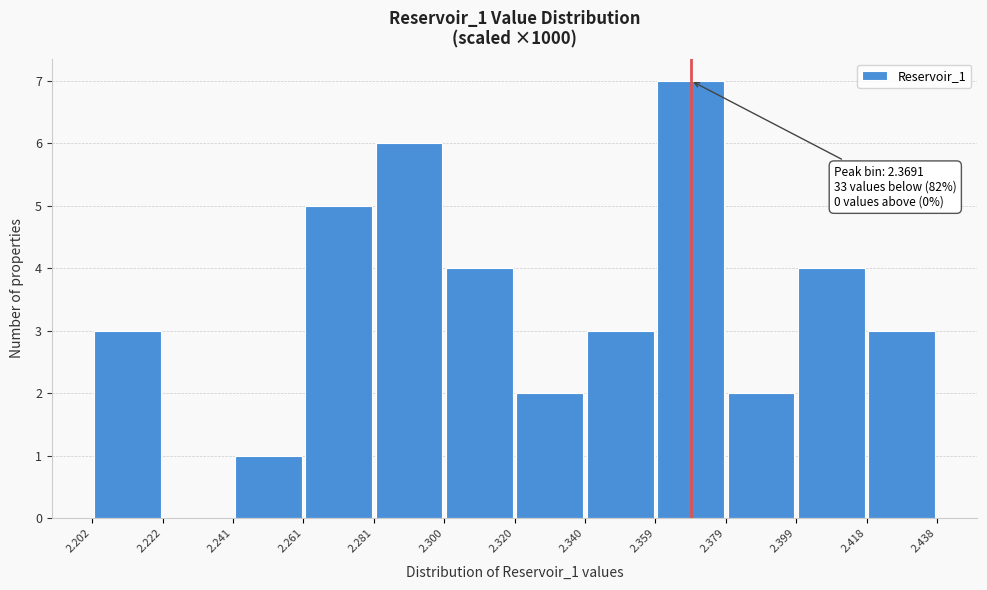

Which range on the x-axis has the tallest bar?

2.359 to 2.379